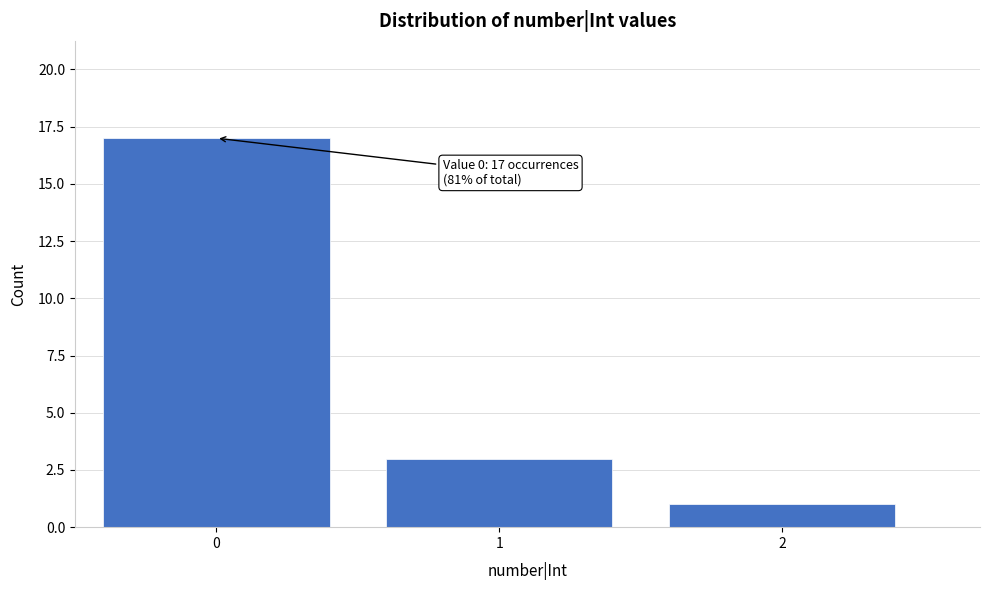

Reading left to right, transcribe all the data shown in this chart.

0=17	1=3	2=1